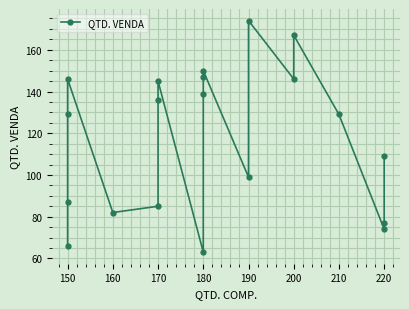

What value does the data have at 180, to the nearest 50?

150